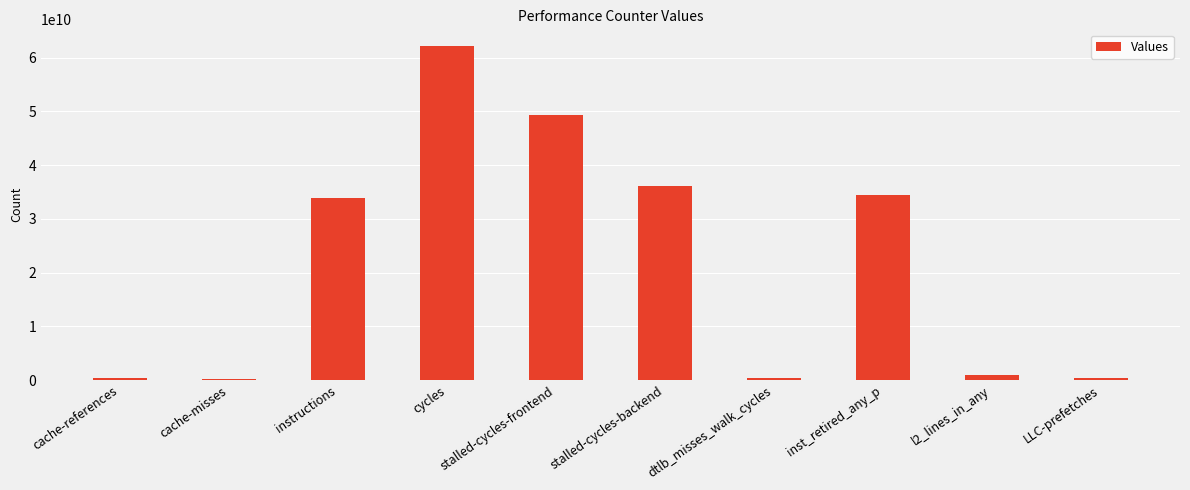

The chart shows a value of 33946095886 at instructions. True or false?

True